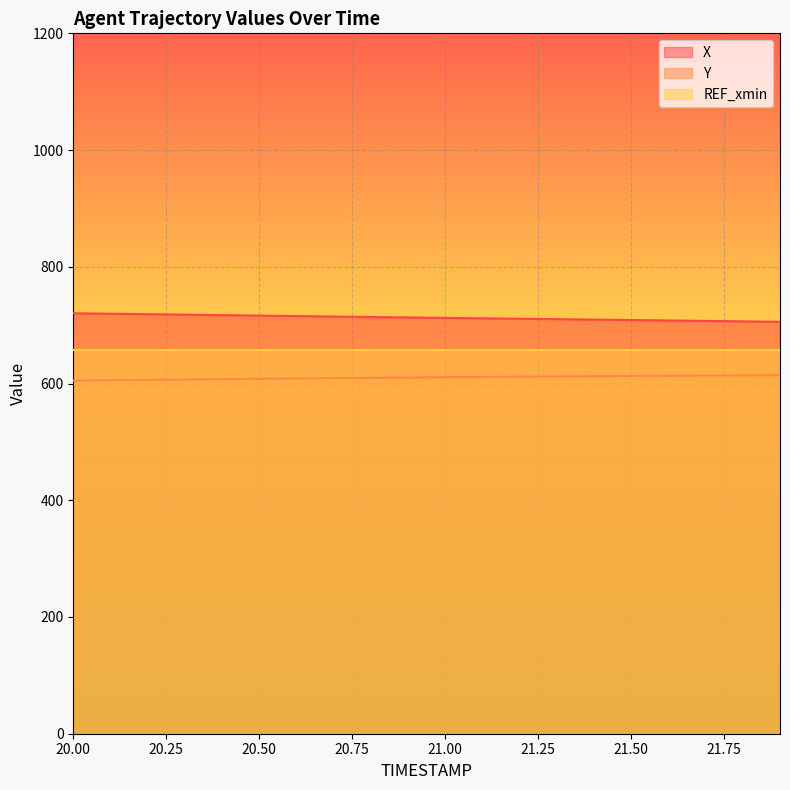

What is the minimum value for X?

705.7